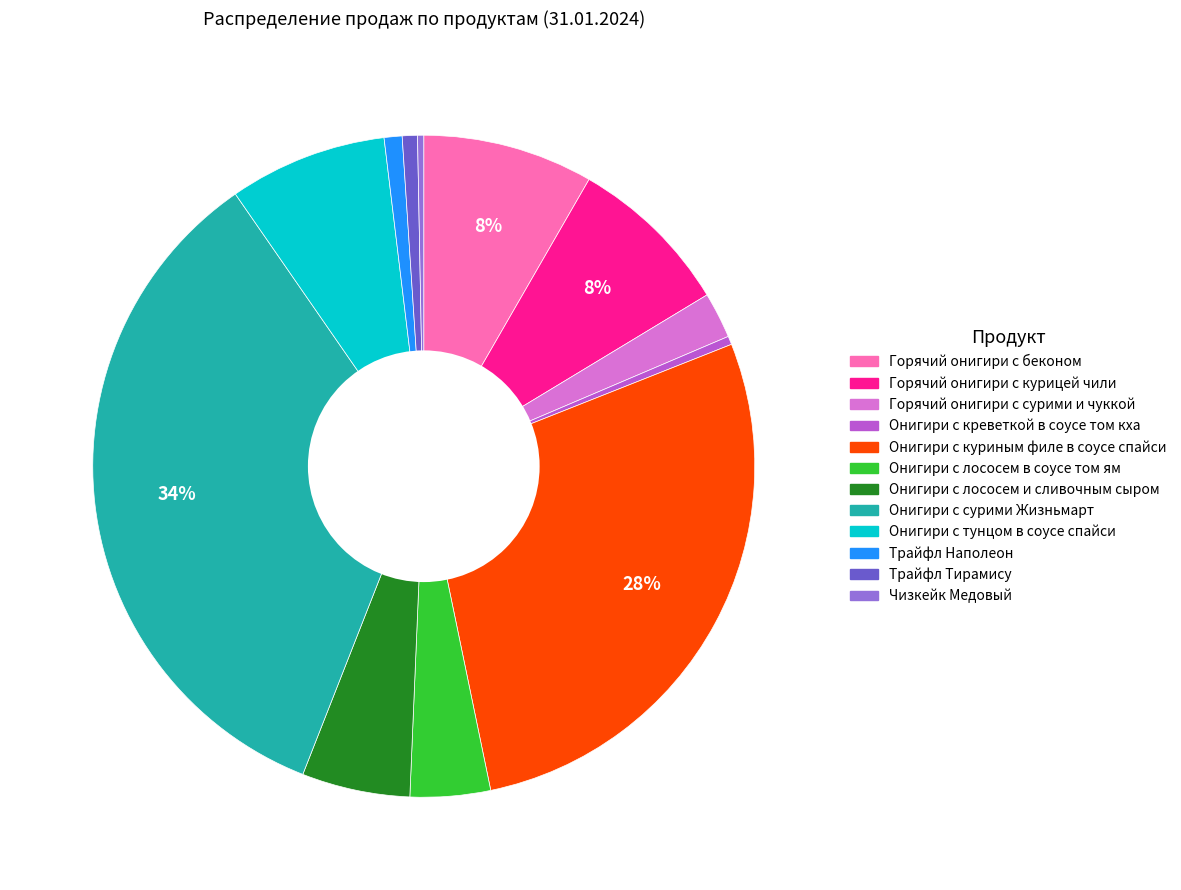

Count the number of slices in the pie.

12